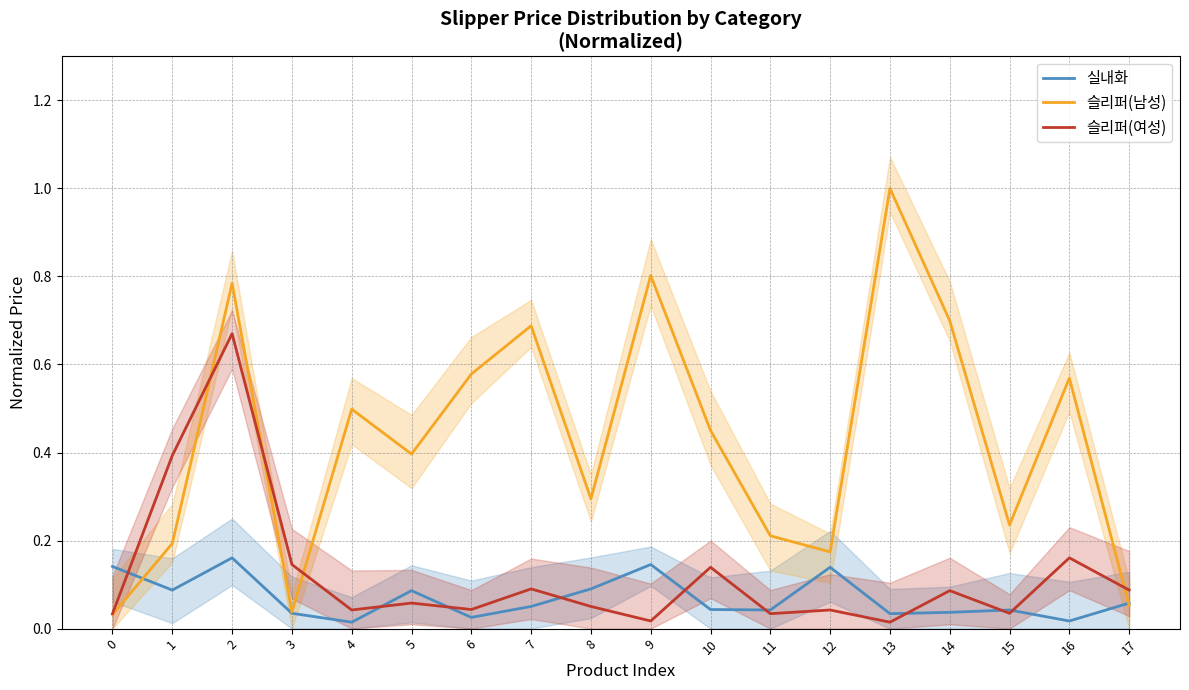

Reading right to left, extract all data points from this chart.

실내화: 0.1	0.0	0.0	0.0	0.0	0.1	0.0	0.0	0.1	0.1	0.1	0.0	0.1	0.0	0.0	0.2	0.1	0.1
슬리퍼(남성): 0.1	0.6	0.2	0.7	1.0	0.2	0.2	0.5	0.8	0.3	0.7	0.6	0.4	0.5	0.0	0.8	0.2	0.0
슬리퍼(여성): 0.1	0.2	0.0	0.1	0.0	0.0	0.0	0.1	0.0	0.1	0.1	0.0	0.1	0.0	0.1	0.7	0.4	0.0